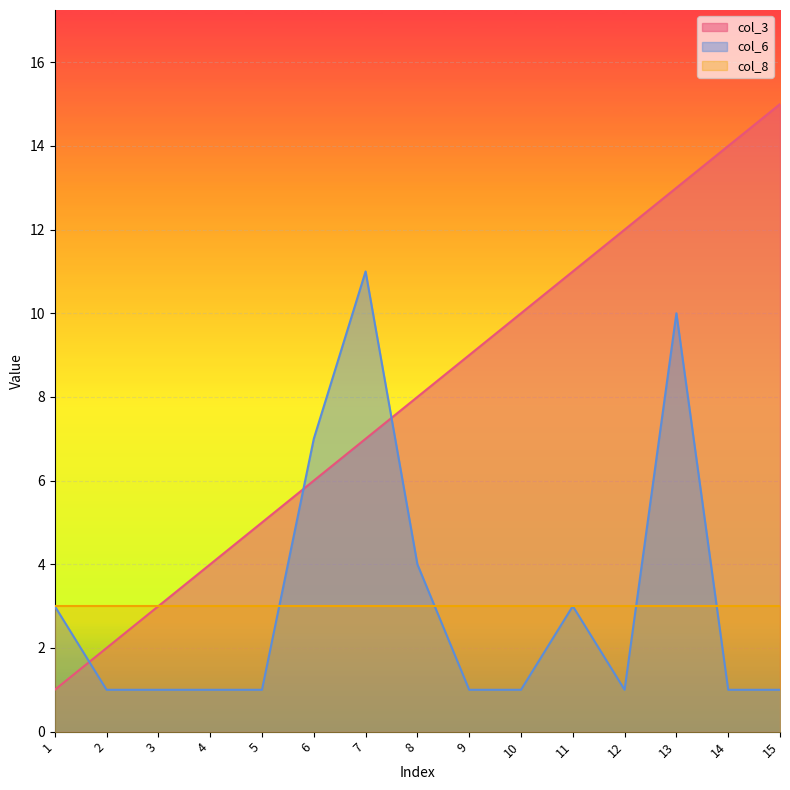

Which has a higher value, 10 or 12?

12